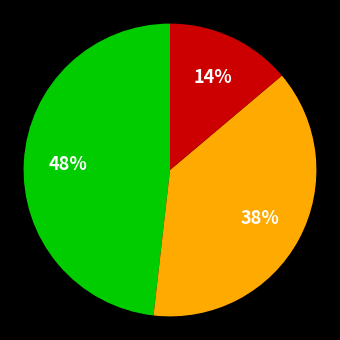

Is there a majority slice in this chart?

No